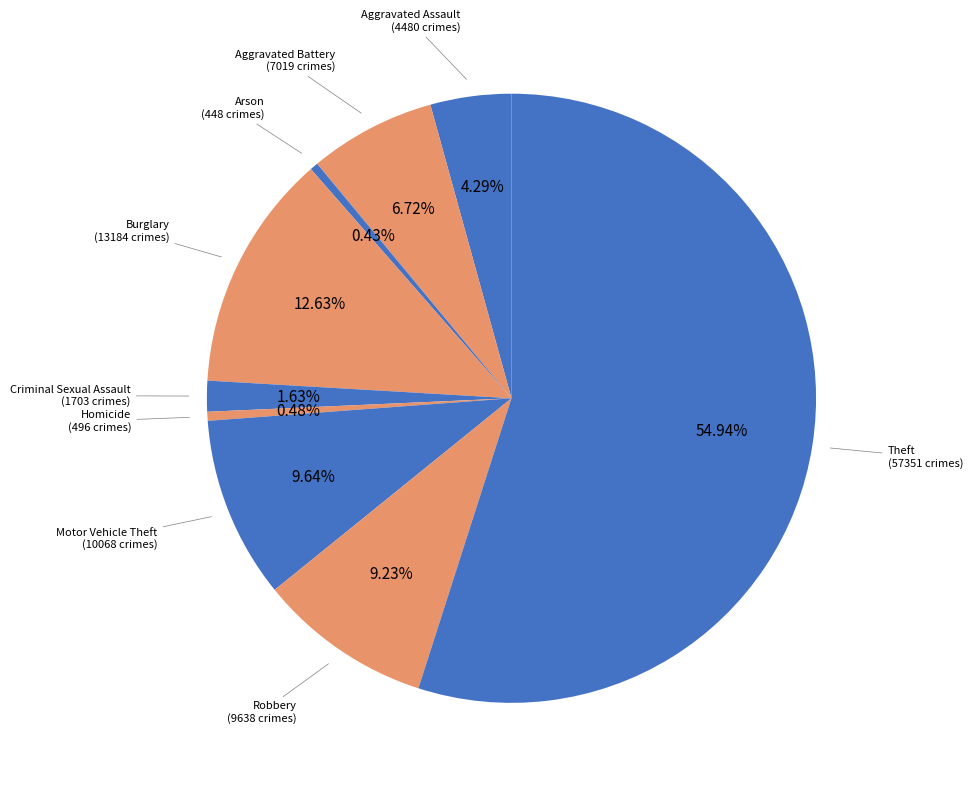

Is there any slice that represents more than half of the pie?

Yes